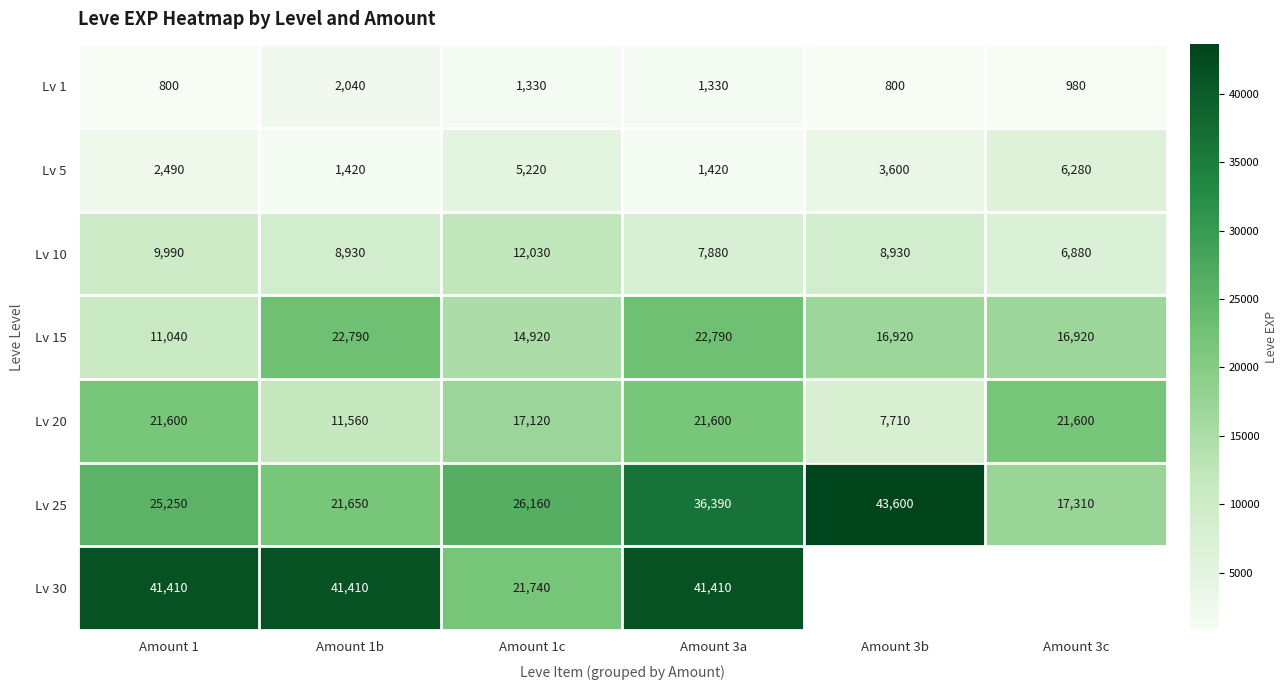

The Lv 5 series shows 6280 at Amount 3c. True or false?

True